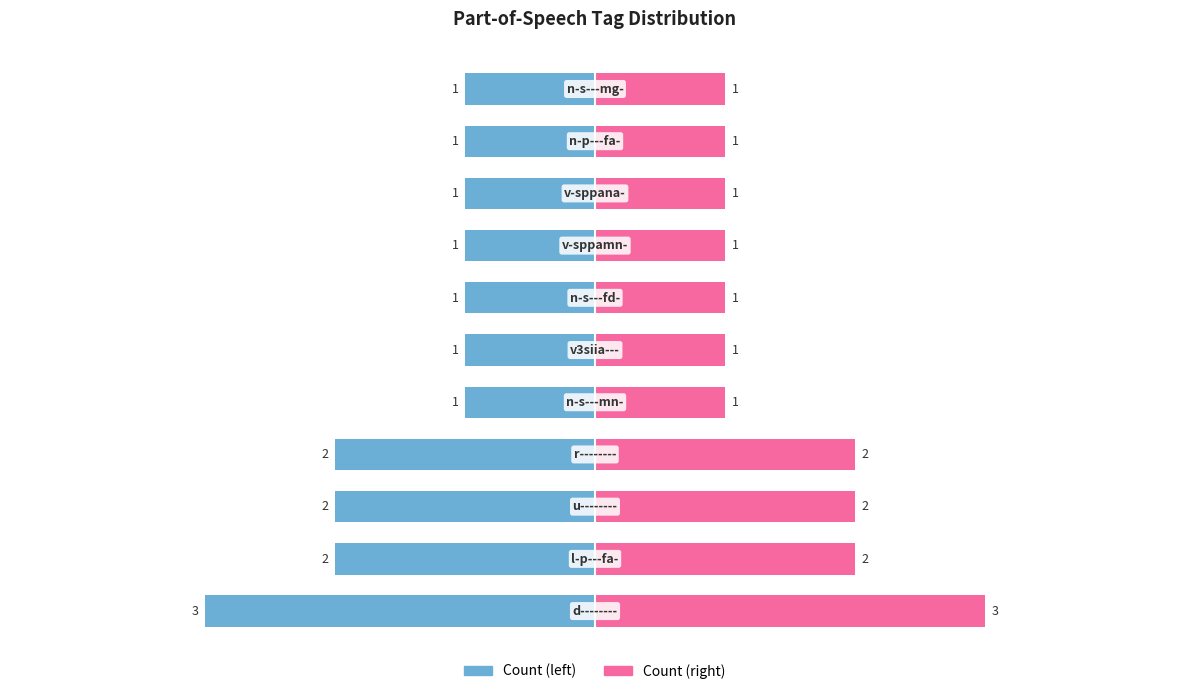

How many bars are there in total?

22